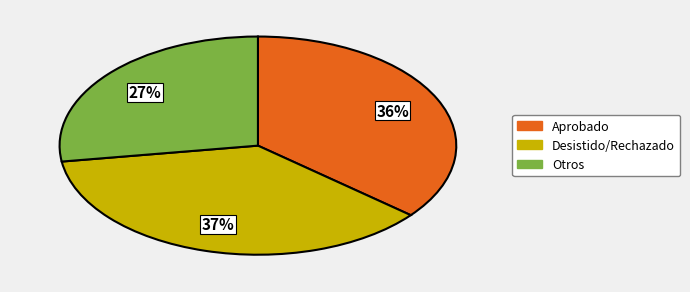

To the nearest percent, what is the average slice percentage?

33%